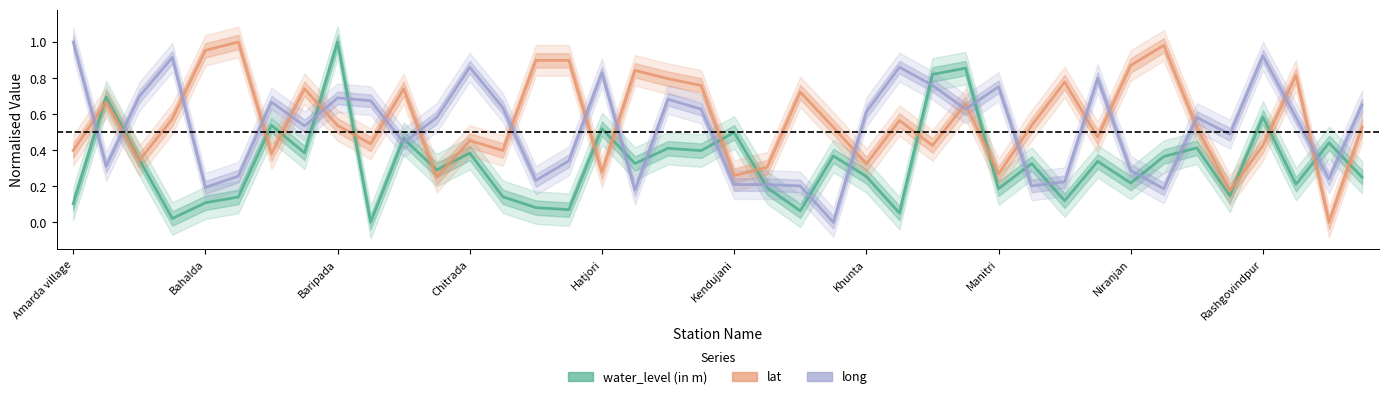

What is the sum of all lat values?

22.5